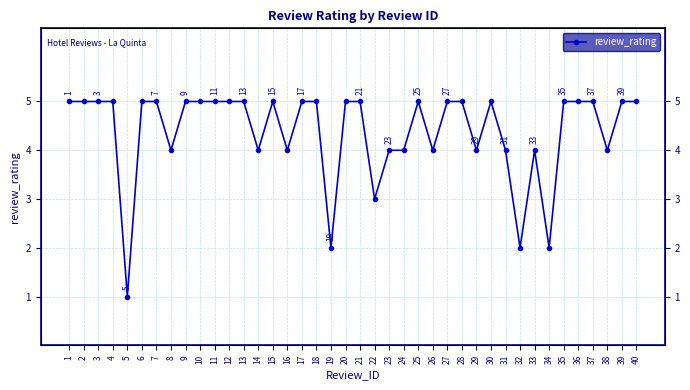

List the labels in order of value, largest first.

1, 2, 3, 4, 6, 7, 9, 10, 11, 12, 13, 15, 17, 18, 20, 21, 25, 27, 28, 30, 35, 36, 37, 39, 40, 8, 14, 16, 23, 24, 26, 29, 31, 33, 38, 22, 19, 32, 34, 5